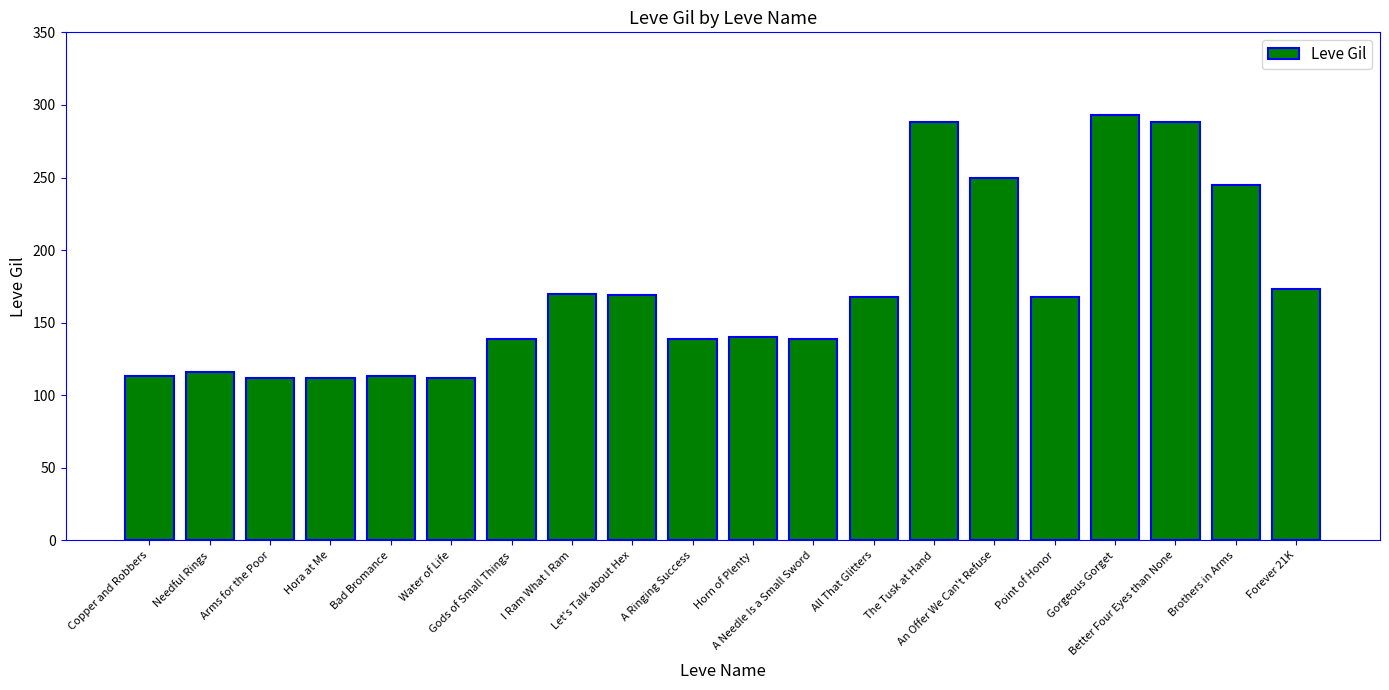

What position from the right is An Offer We Can't Refuse?

6